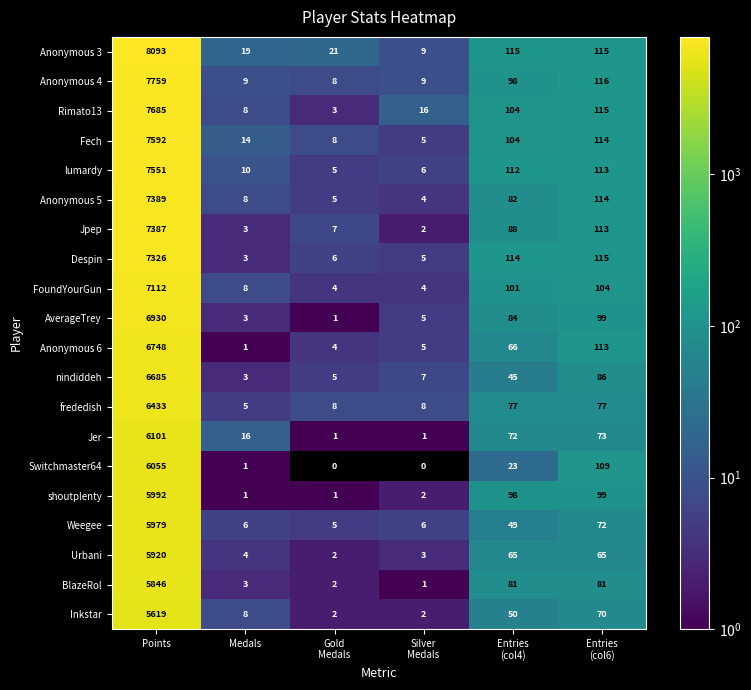

Which series has the largest total across all categories?

Anonymous 3